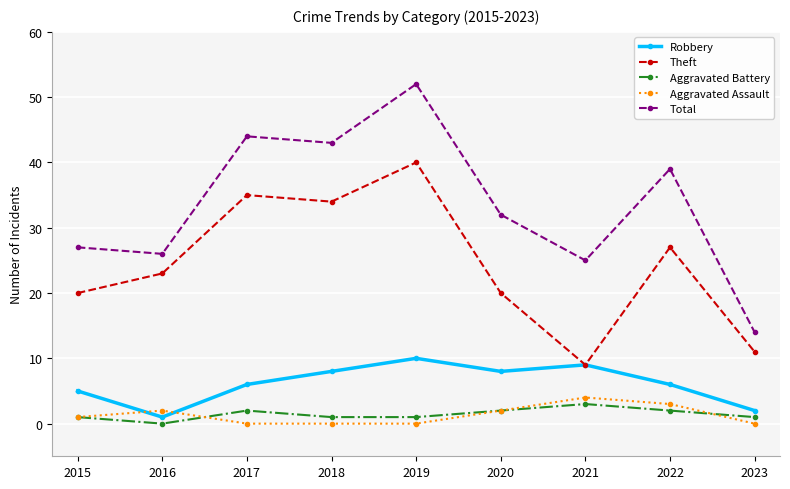

Which series has the largest range (max minus min)?

Total